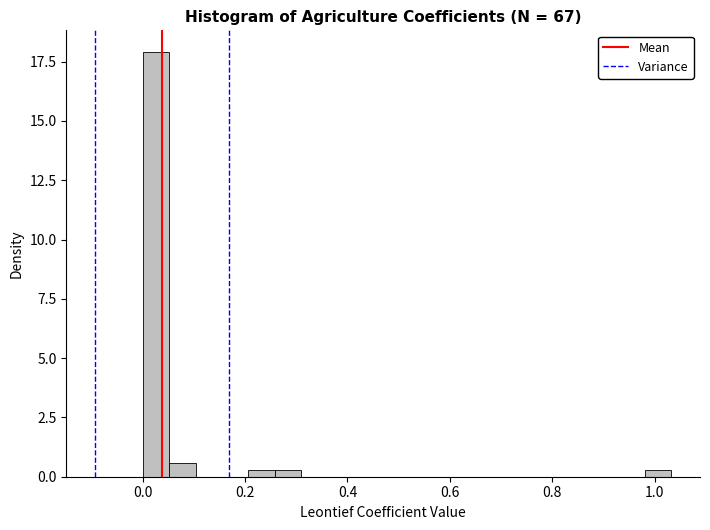

Around what value on the x-axis is the tallest bar? Give the approximate position of its centre, as read against the axis.

0.02